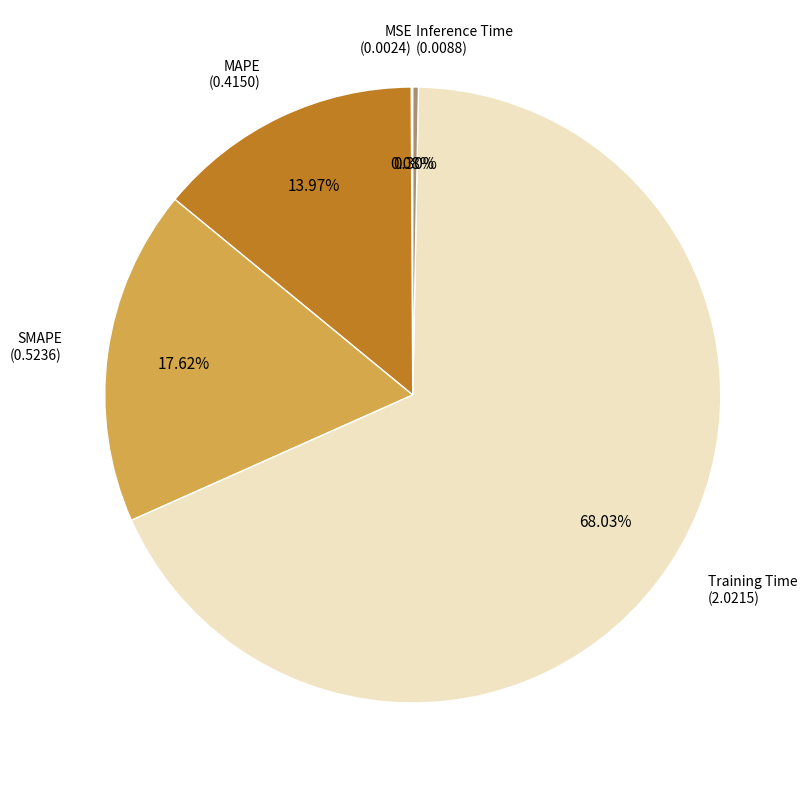

Does any single category account for the majority?

Yes